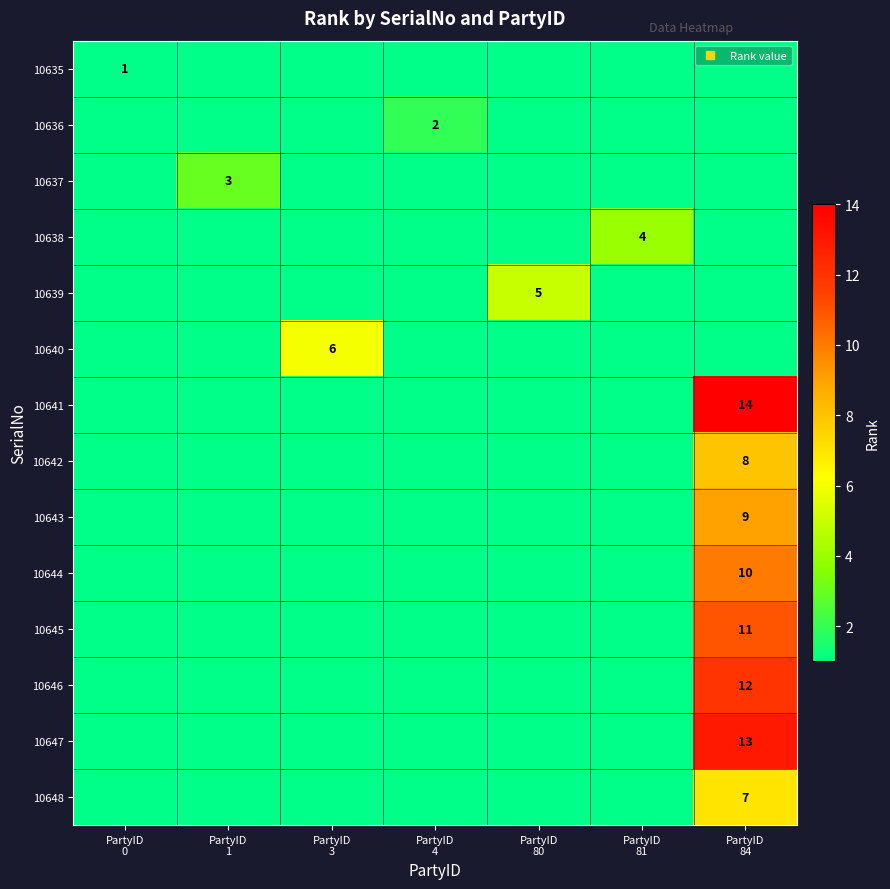

True or false: 10637 has a value of 3 at PartyID 1.

True